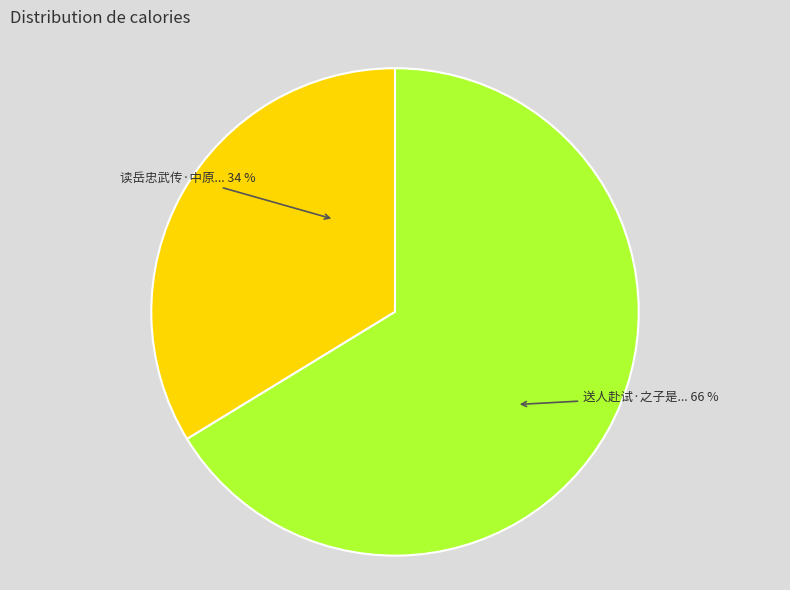

To the nearest percent, what is the average slice percentage?

50%